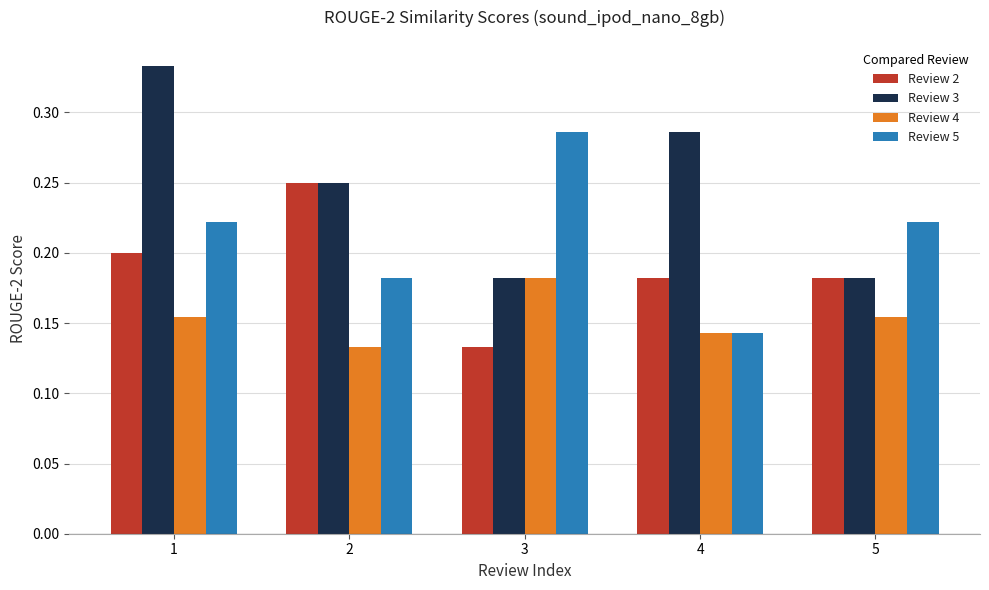

Is it true that Review 3 equals 0.1 at 2?

False